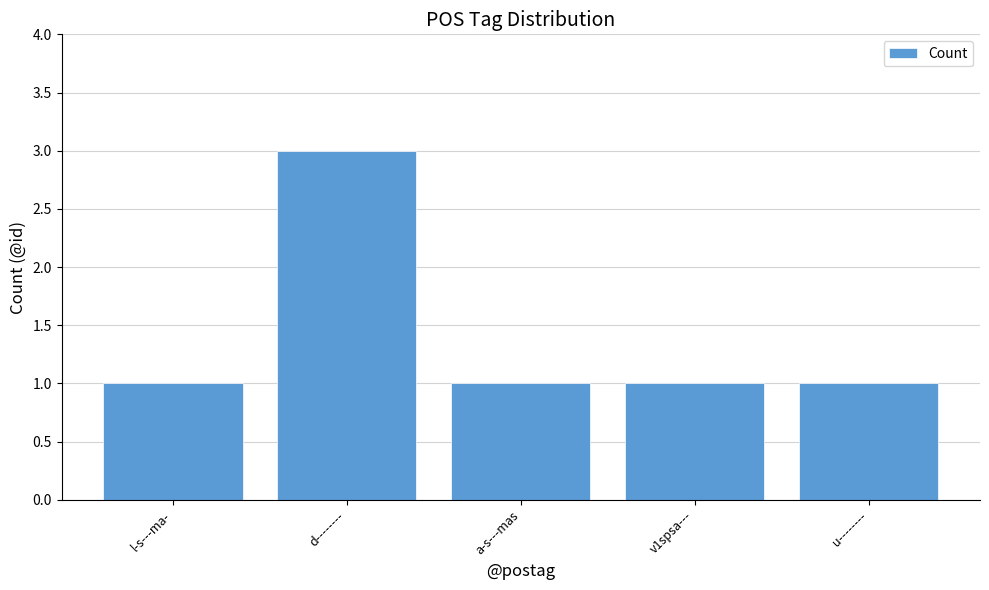

True or false: the data shows 1 at u--------.

True